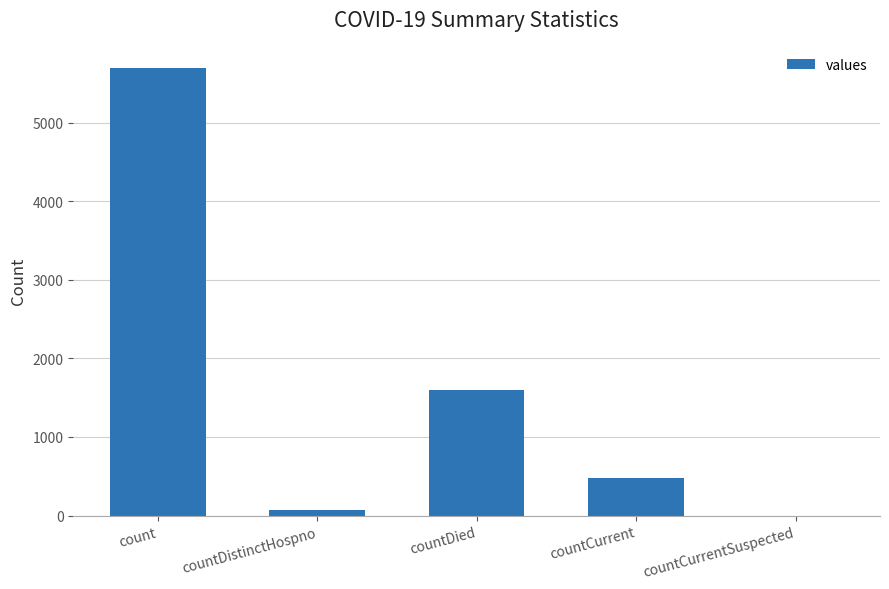

The value at countCurrent is 478. True or false?

True